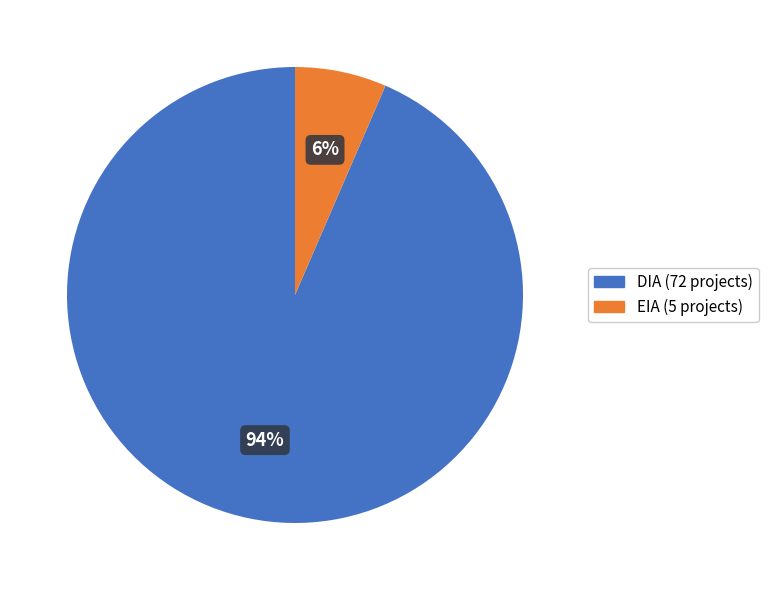

To the nearest percent, what percentage of the pie is DIA?

94%